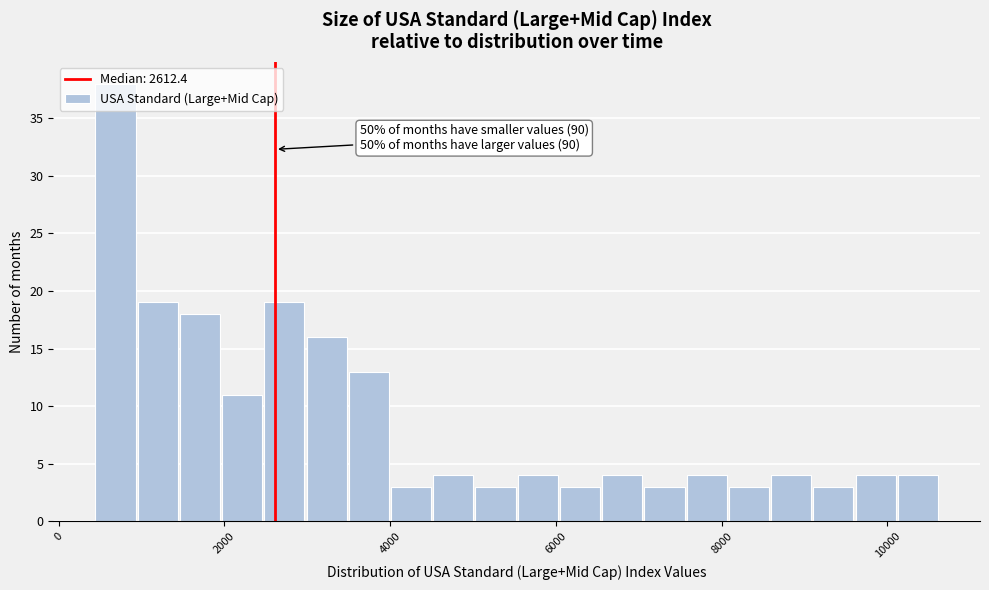

Around what value on the x-axis is the tallest bar? Give the approximate position of its centre, as read against the axis.

600